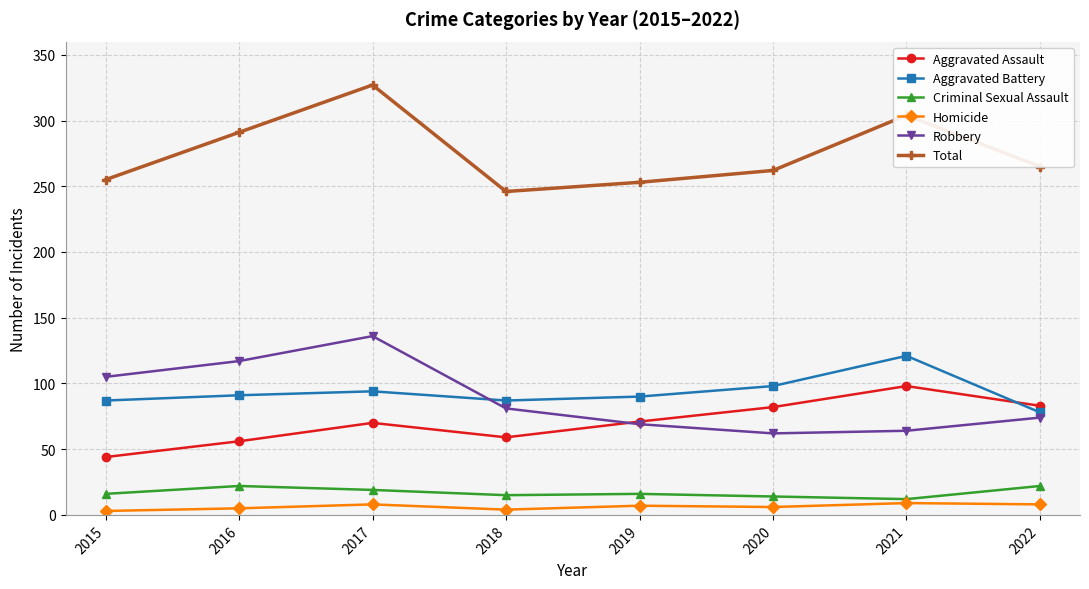

How many categories are shown in the chart?

8